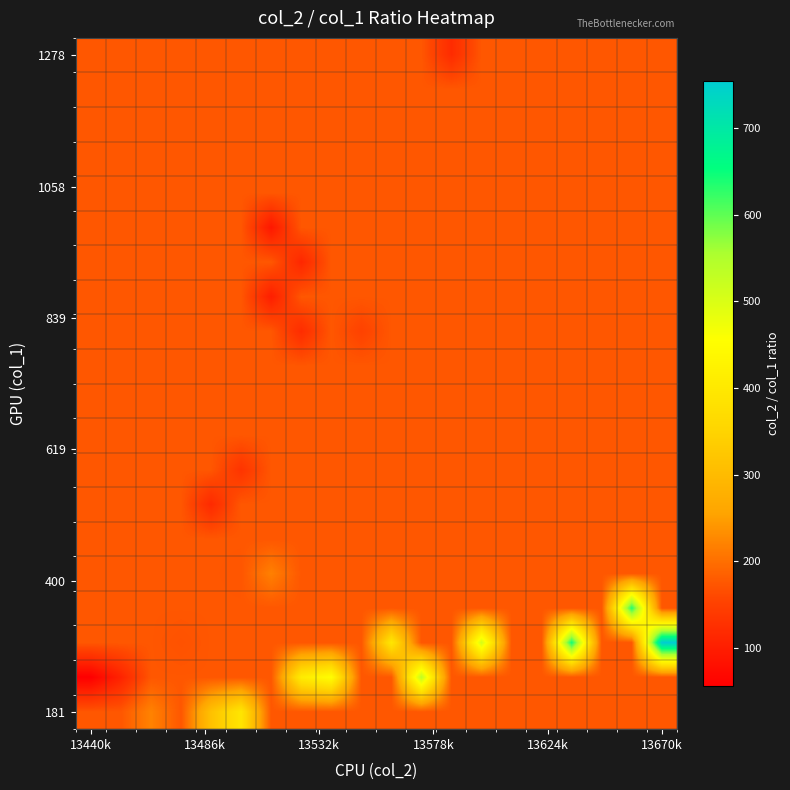

At which category is the sum across all series the highest?

13670k